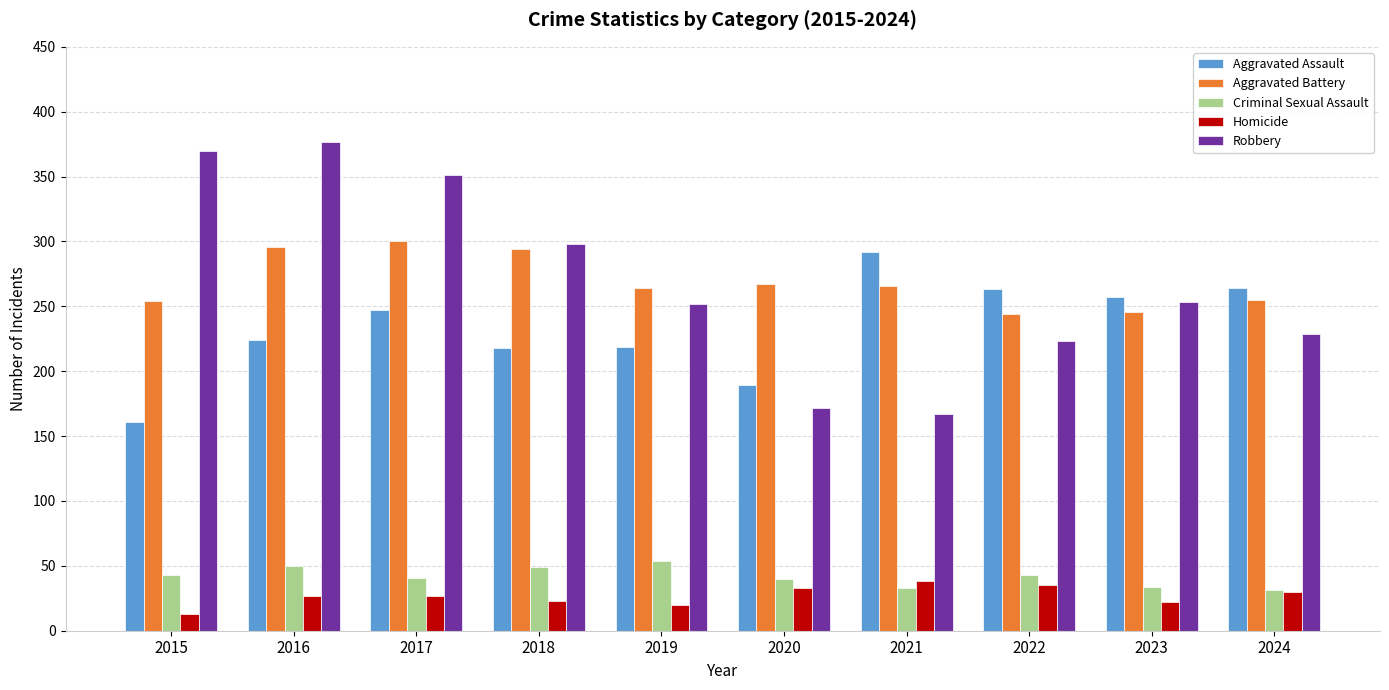

Is the value of Robbery at 2024 greater than the value of Aggravated Battery at 2024?

No